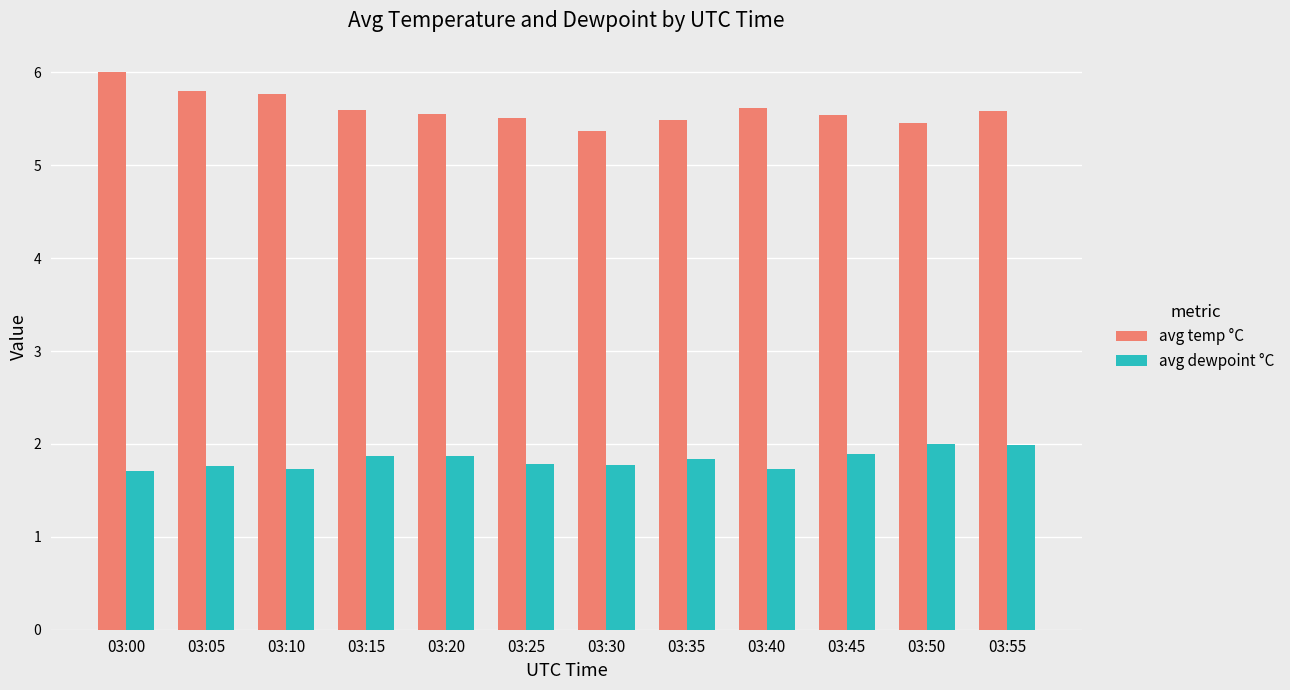

What is the spread (max minus min) of values at 03:45?

3.6